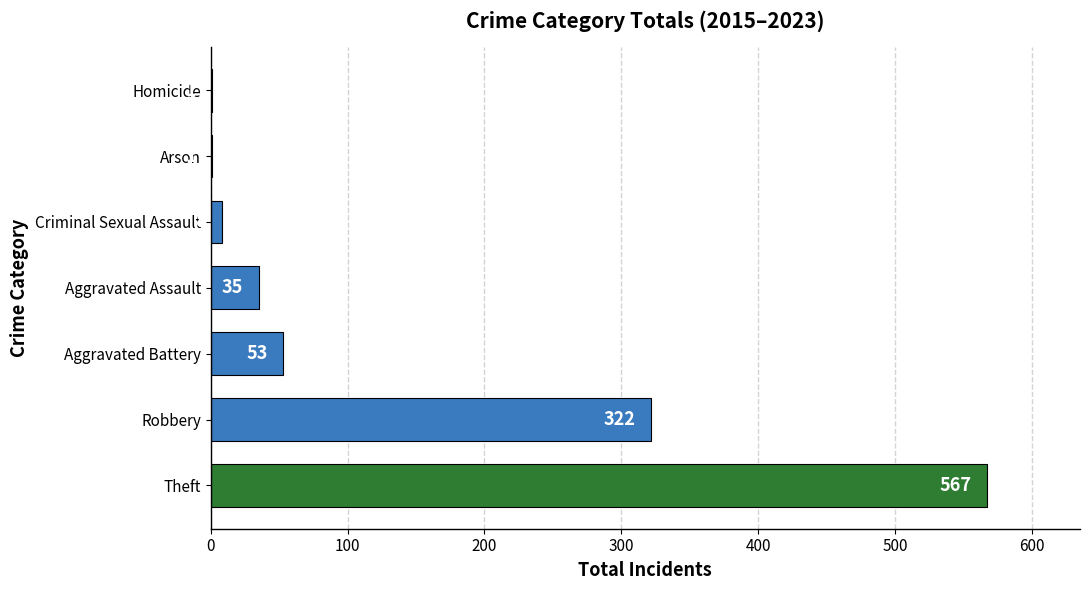

At which label is the value closest to 284?

Robbery